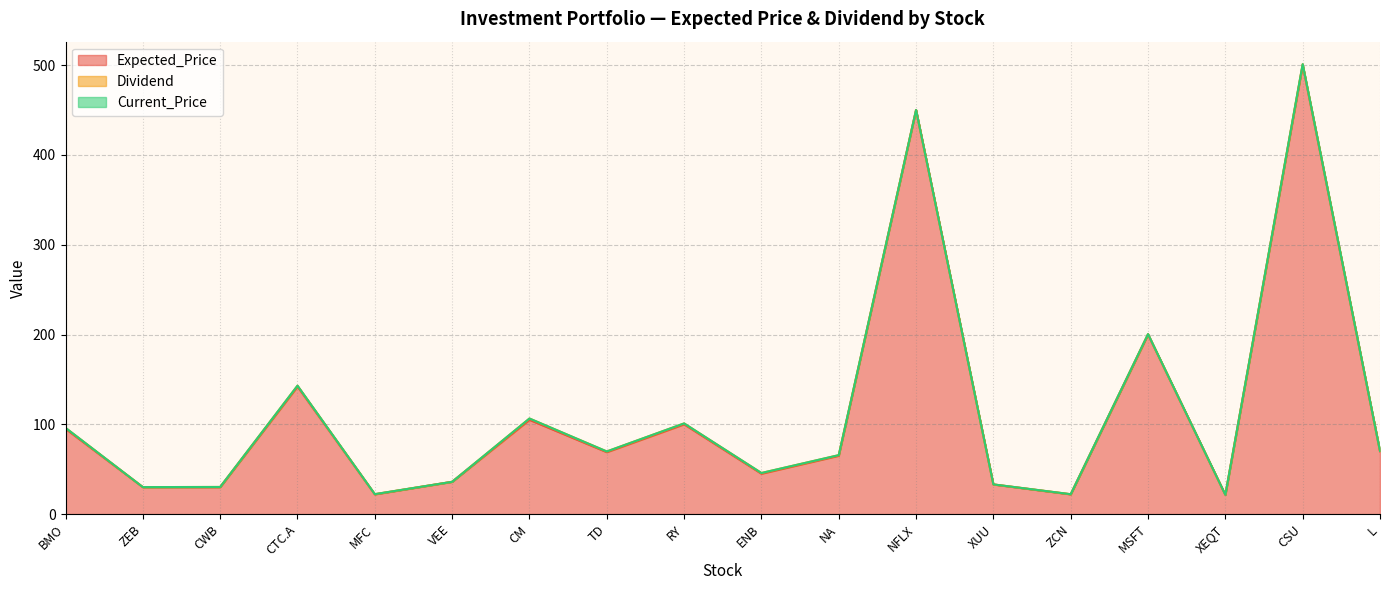

True or false: Current_Price and Dividend intersect in this chart.

False